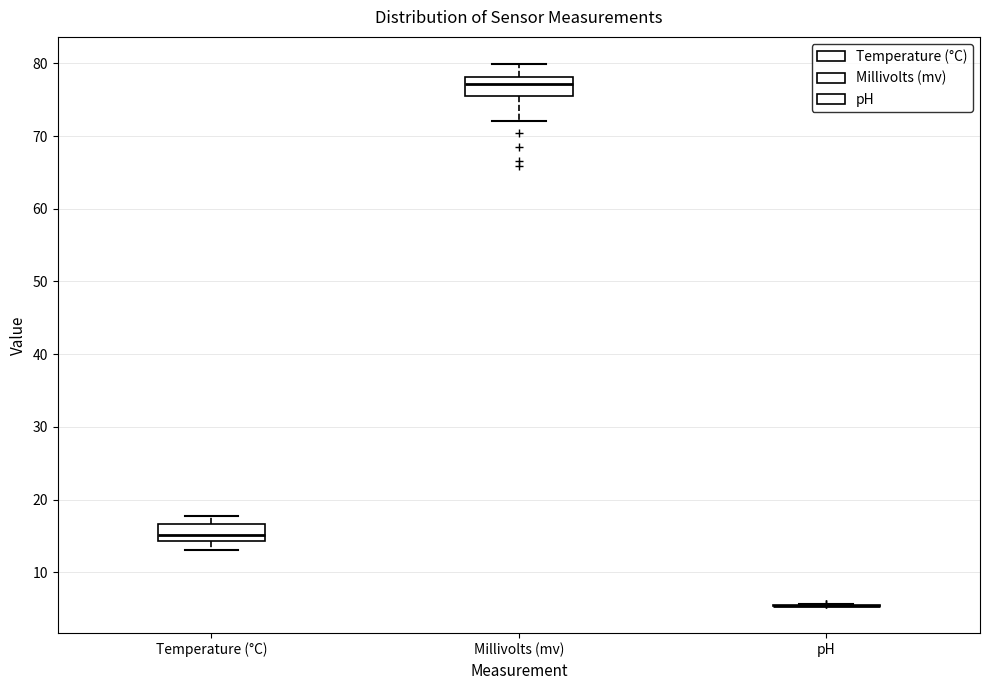

Reading left to right, read every box against the y-axis: the position of its median line, the range the box covers, and the ends of its whiskers. The values are not printed on the chart, so give them approximately, as read against the axis.

Temperature (°C): median 15, box 14 to 17, whiskers 13 to 18
Millivolts (mv): median 77, box 75 to 78, whiskers 72 to 80
pH: box collapsed to a line at 5, whiskers 5 to 6